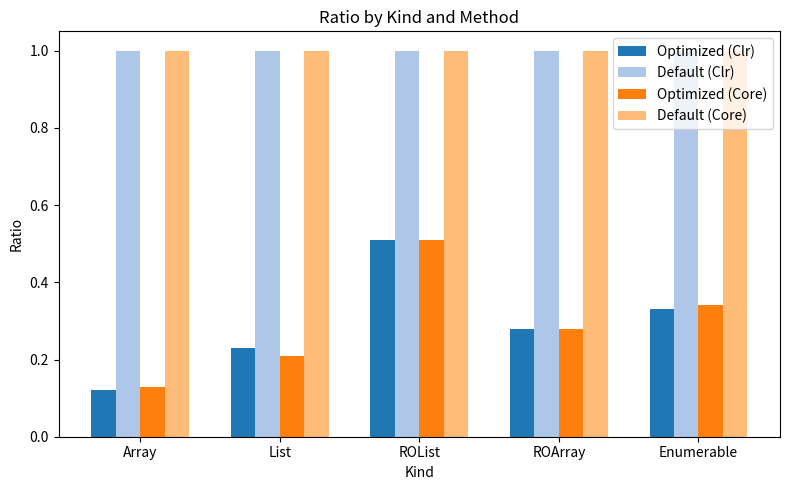

What is the label of the 5th bar from the left?

Enumerable